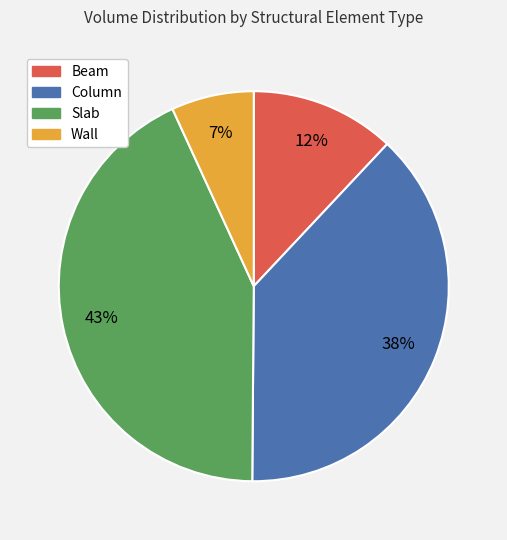

Is Column the majority of the pie?

No